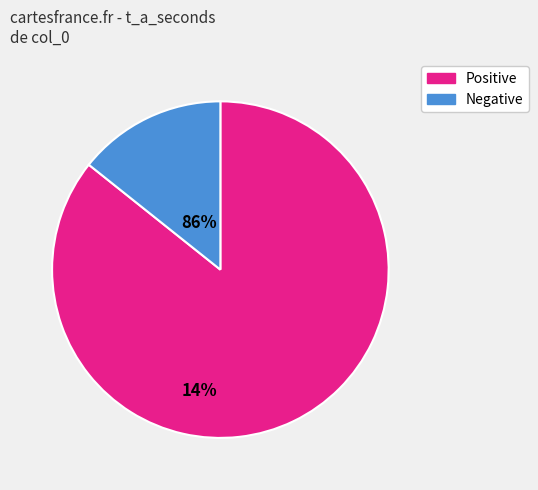

How many segments does this pie chart have?

2